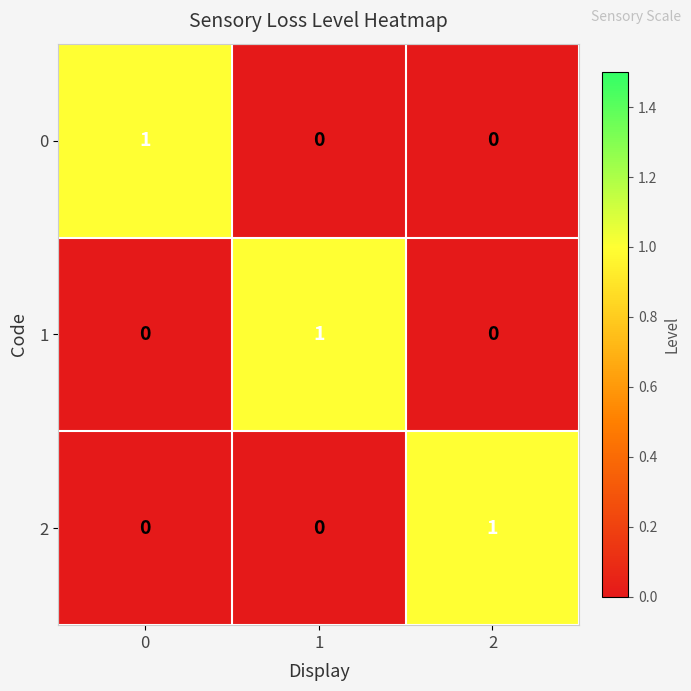

The value of 2 at 0 is 0. True or false?

True